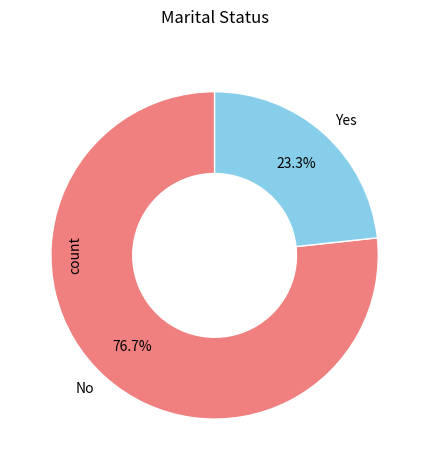

Rank the categories by value from highest to lowest.

No, Yes